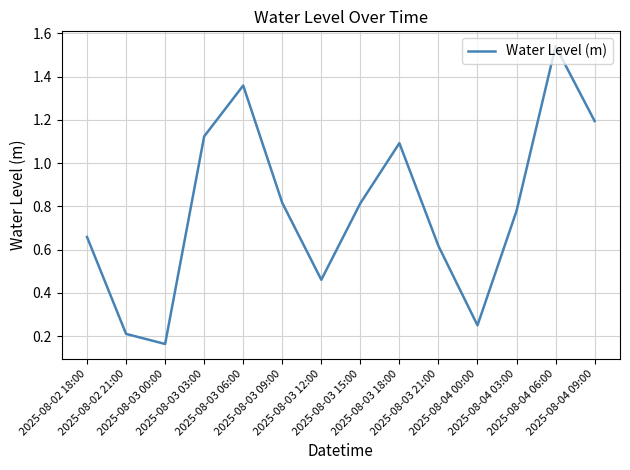

What is the label of the 9th point from the left?

2025-08-03 18:00